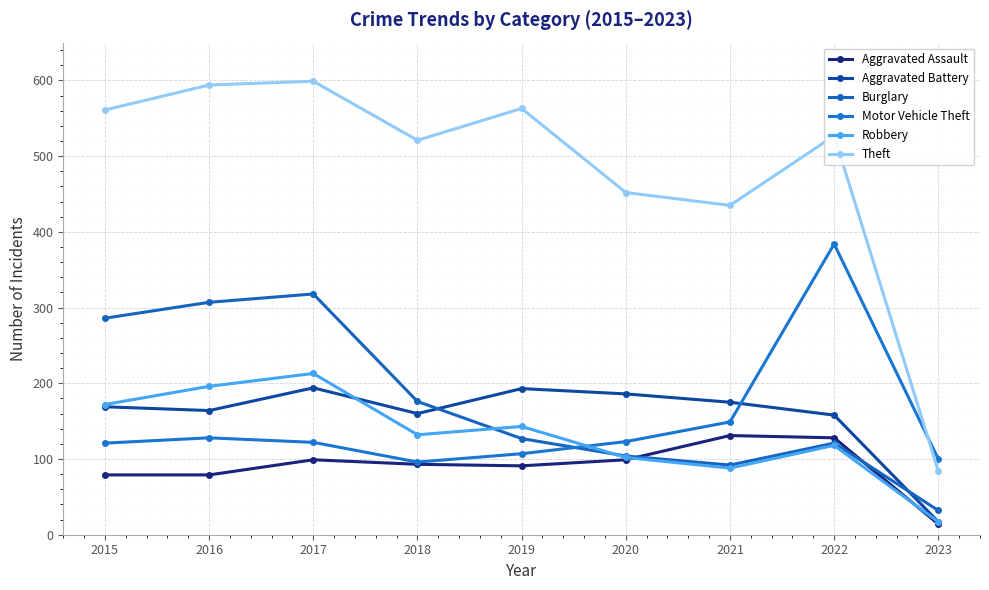

At which category does Motor Vehicle Theft reach its first local valley?

2018